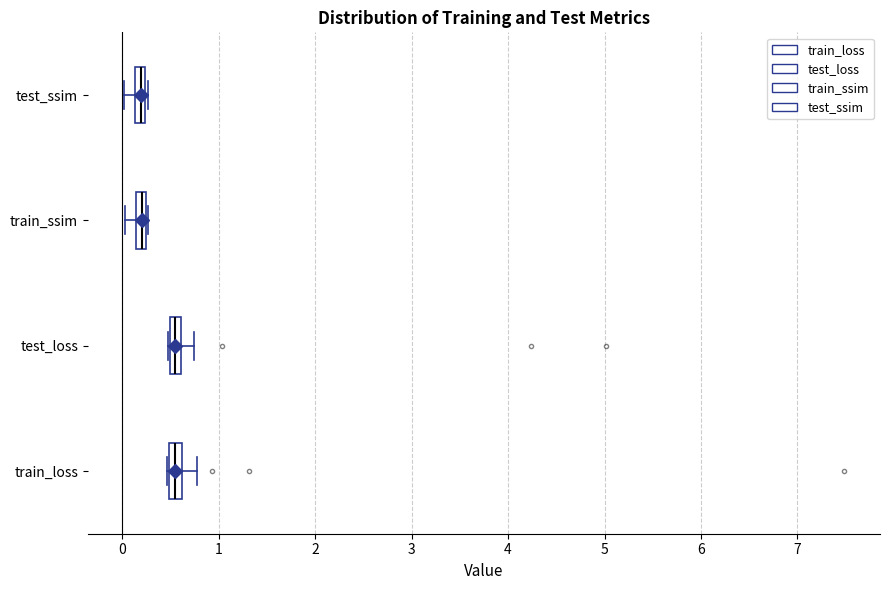

Where is the right edge of the box for train_ssim on the x-axis? The values are not printed on the chart, so give them approximately, as read against the axis.

0.2